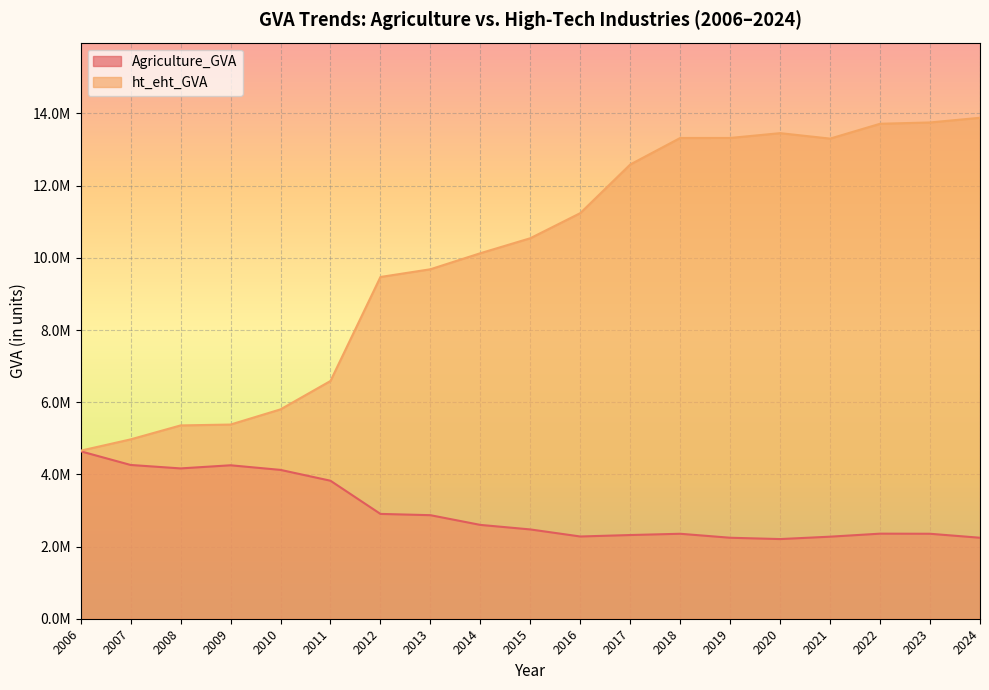

At which label does ht_eht_GVA reach its minimum?

2006